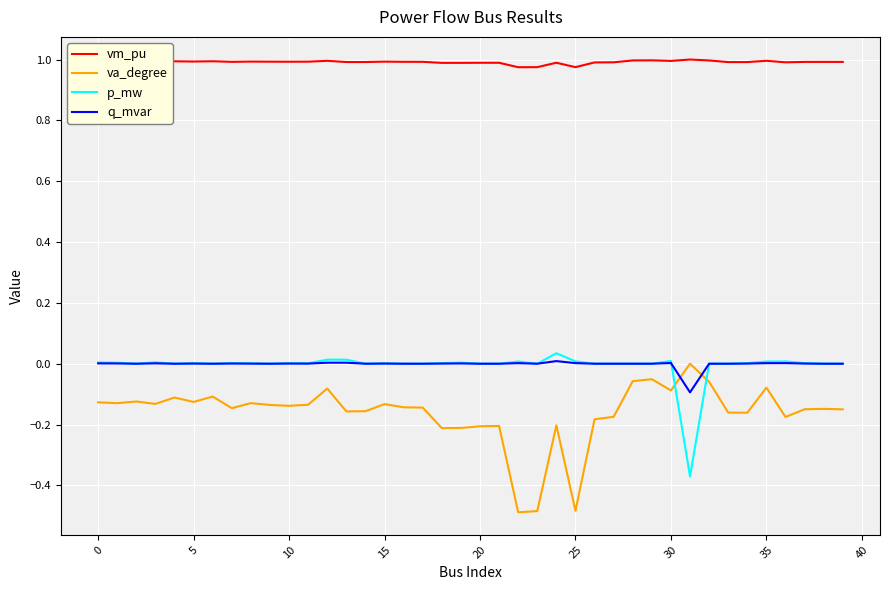

What is the sum of all vm_pu values?

39.7